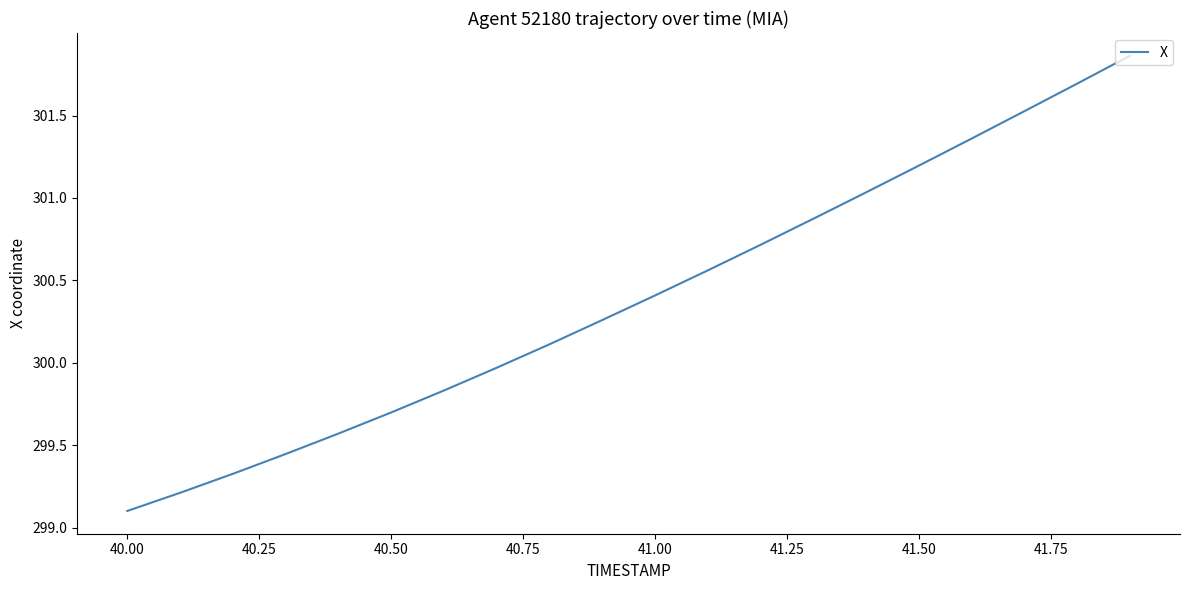

True or false: there are more than 1 points higher than both neighbors.

False